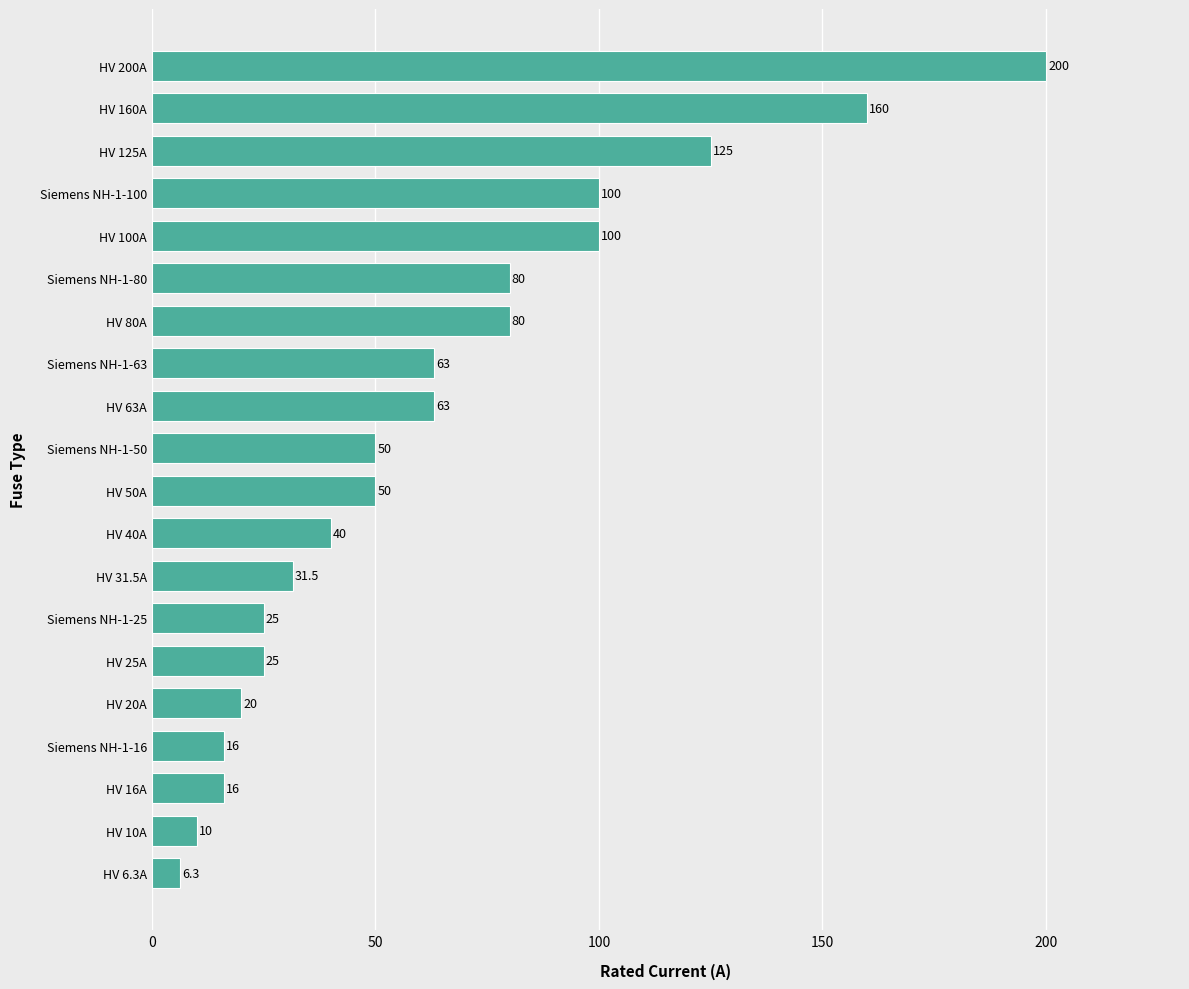

Reading bottom to top, transcribe all the data shown in this chart.

6.3	10.0	16.0	16.0	20.0	25.0	25.0	31.5	40.0	50.0	50.0	63.0	63.0	80.0	80.0	100.0	100.0	125.0	160.0	200.0